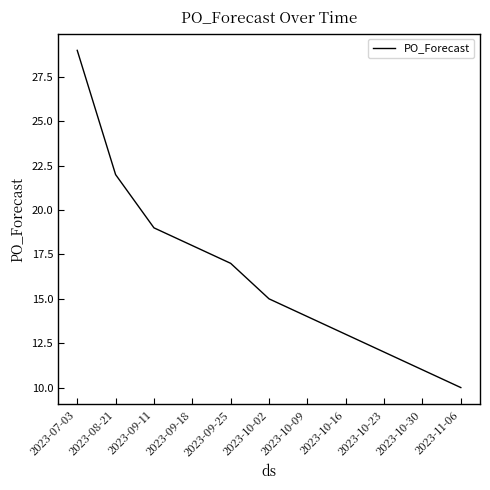

What is the difference between the maximum and second lowest values?

18